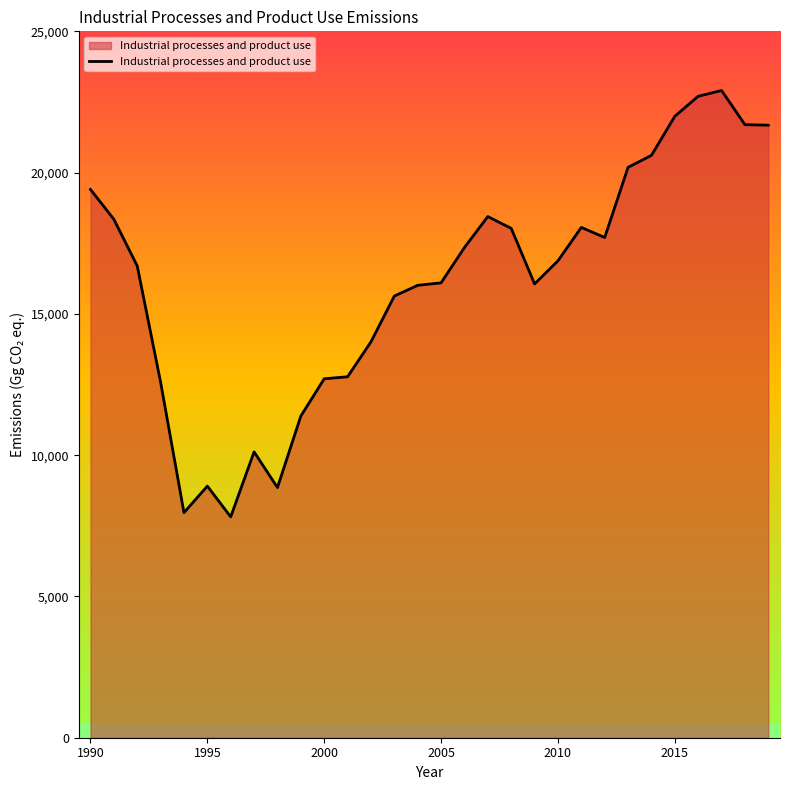

What is the minimum value shown in the chart?

7816.8